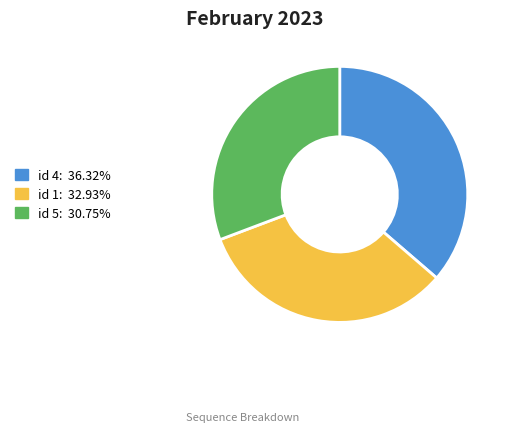

Does any single category account for the majority?

No